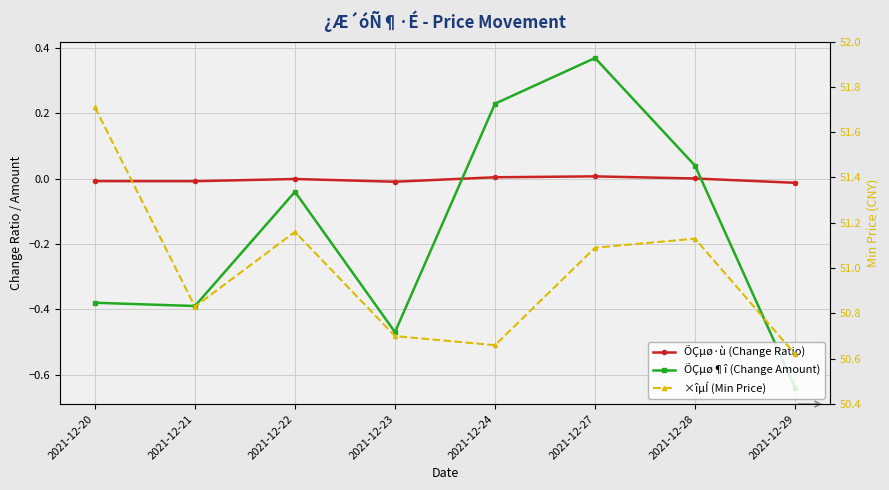

Is the value of ÕÇµø¶î (Change Amount) at 2021-12-24 greater than the value of ×îµÍ (Min Price) at 2021-12-21?

No